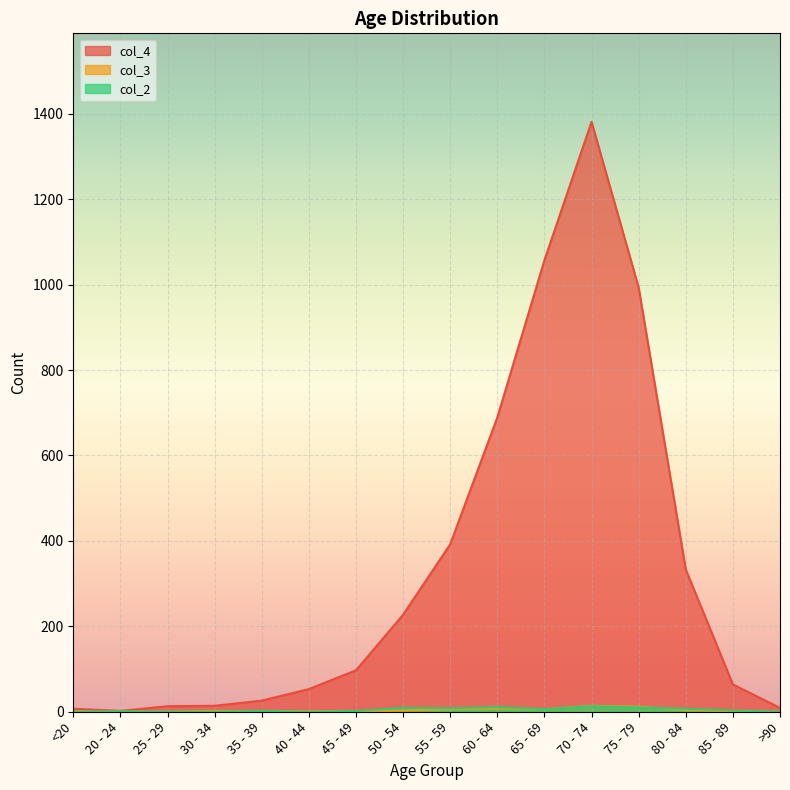

Which category has the highest value across all series?

70 - 74